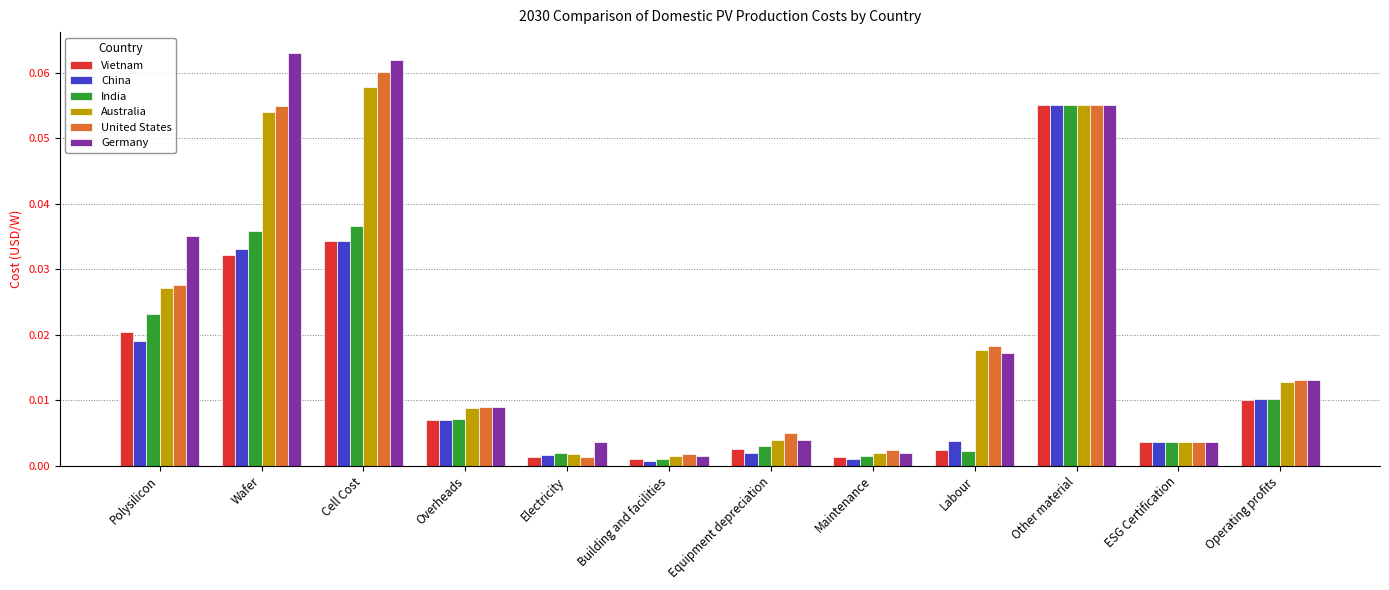

What is the total value across all series at Other material?

0.3